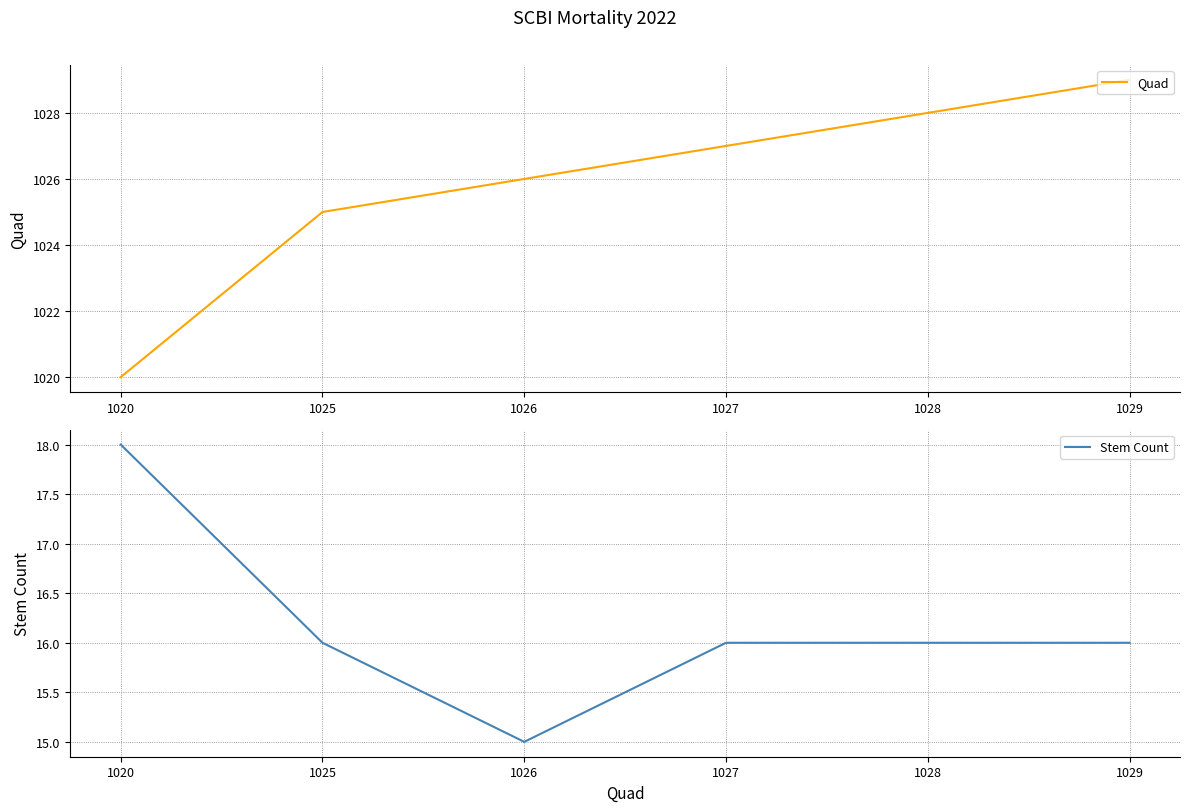

Reading left to right, what are all the values shown in this chart?

Quad: 1020=1020	1025=1025	1026=1026	1027=1027	1028=1028	1029=1029
Stem Count: 1020=18	1025=16	1026=15	1027=16	1028=16	1029=16